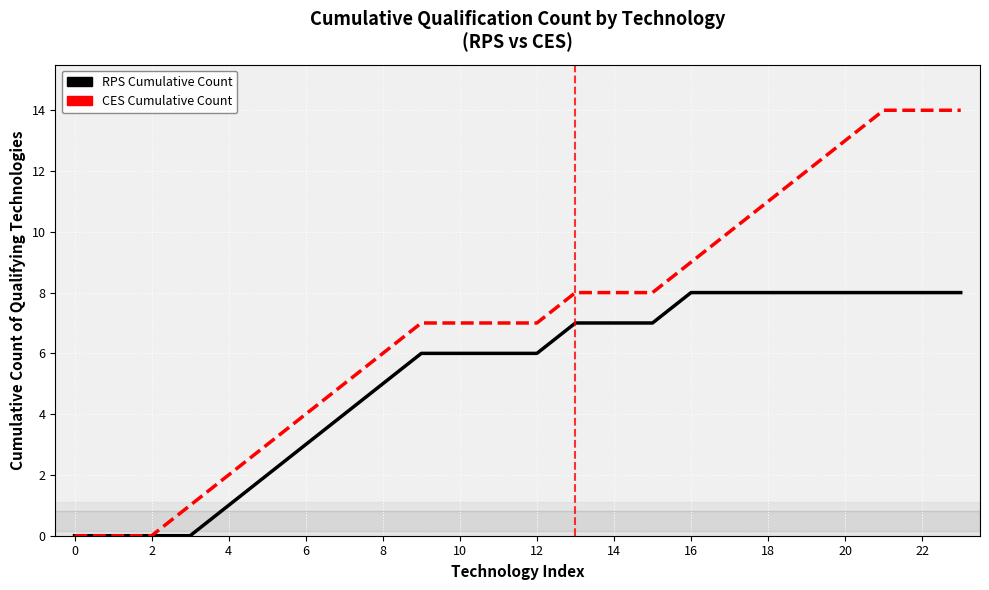

Which series has the largest total across all categories?

CES Cumulative Count